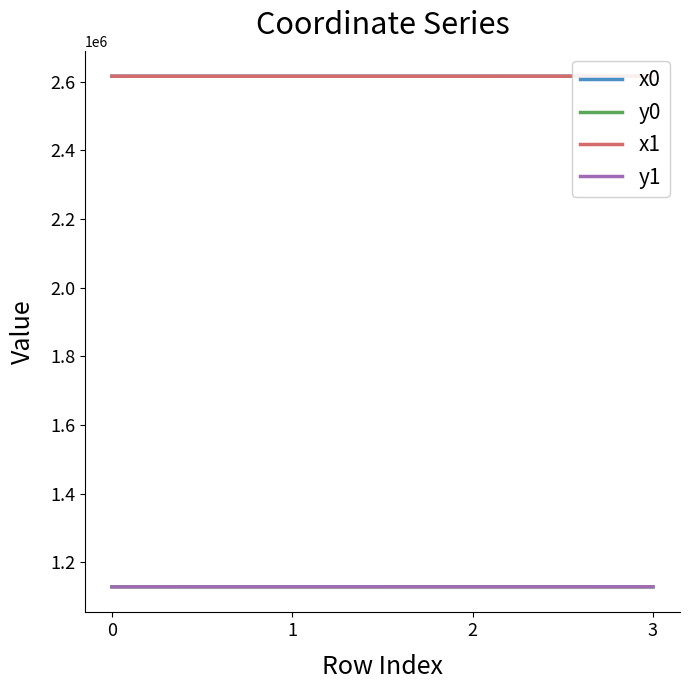

Reading left to right, list all the values displayed in this chart.

x0: 2616199.9	2616197.8	2616190.5	2616165.1
y0: 1128323.9	1128326.8	1128376.8	1128347.0
x1: 2616197.8	2616213.1	2616201.7	2616190.5
y1: 1128326.8	1128361.0	1128370.9	1128376.8